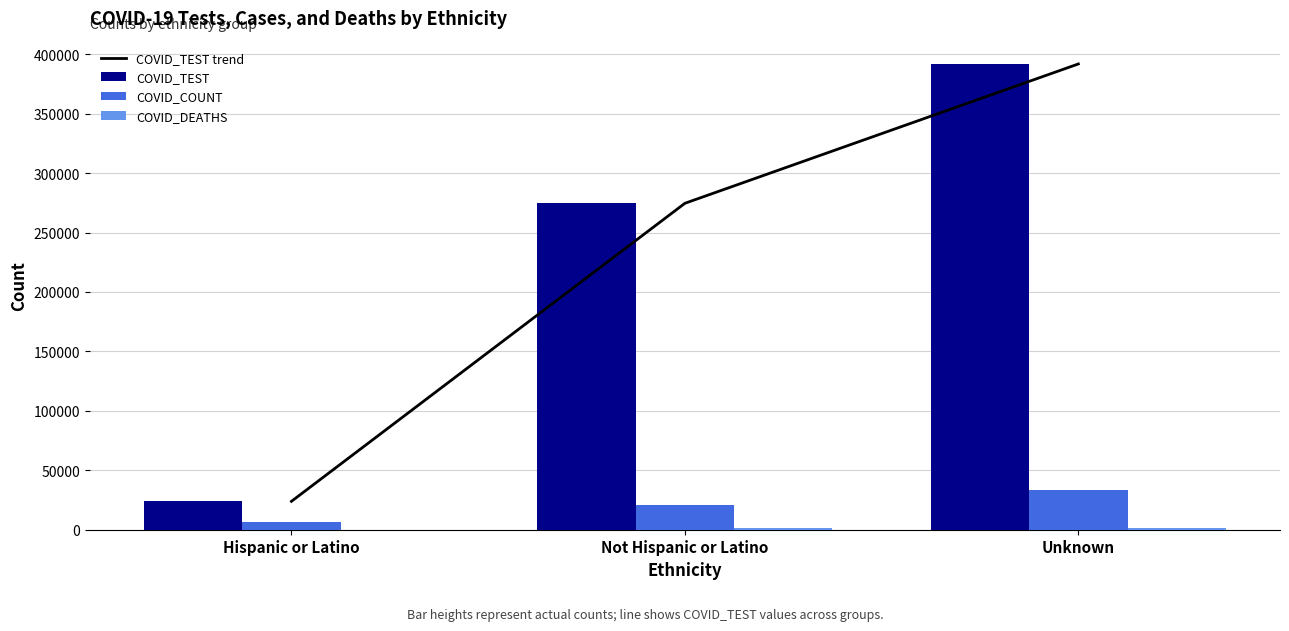

Which category has the highest value in the COVID_COUNT series?

Unknown